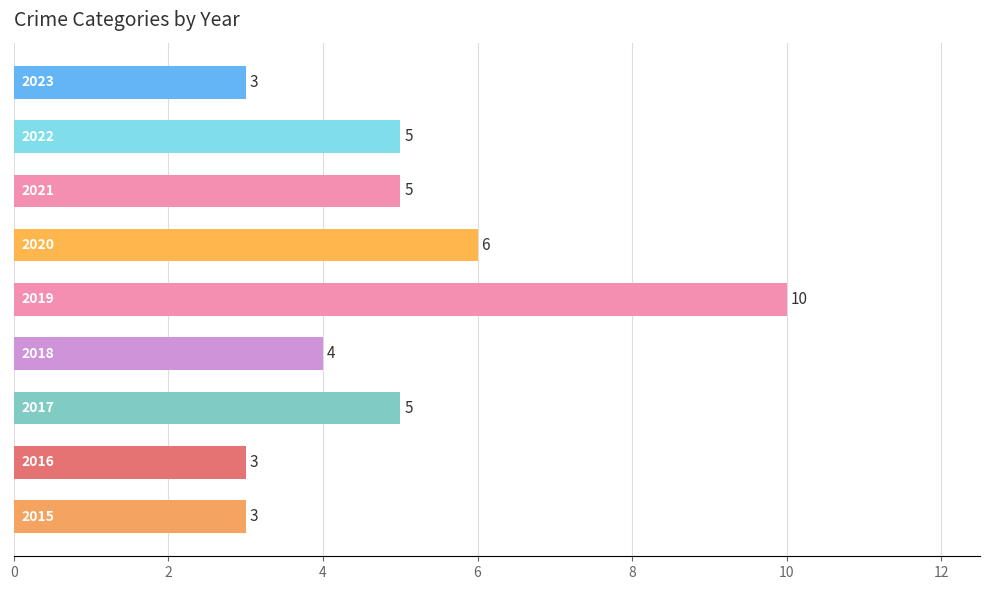

What is the minimum value shown in the chart?

3